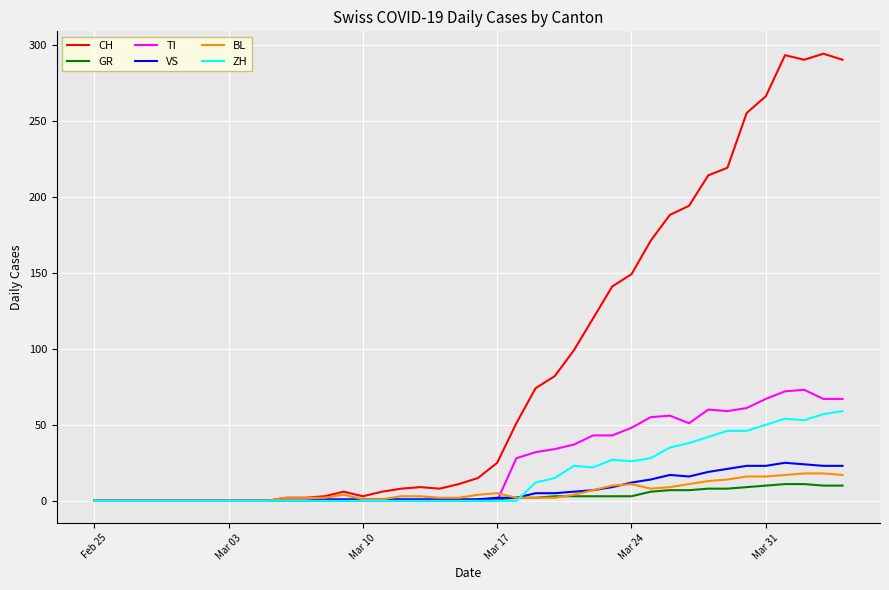

Which series has the largest range (max minus min)?

CH